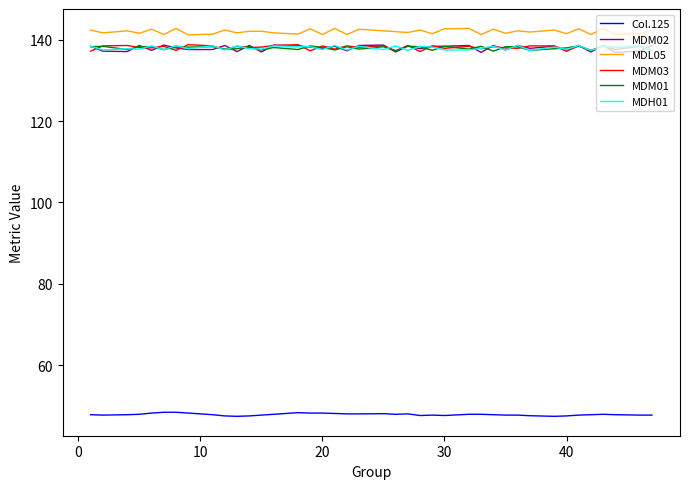

True or false: MDM02 and Col.125 cross at least once.

False